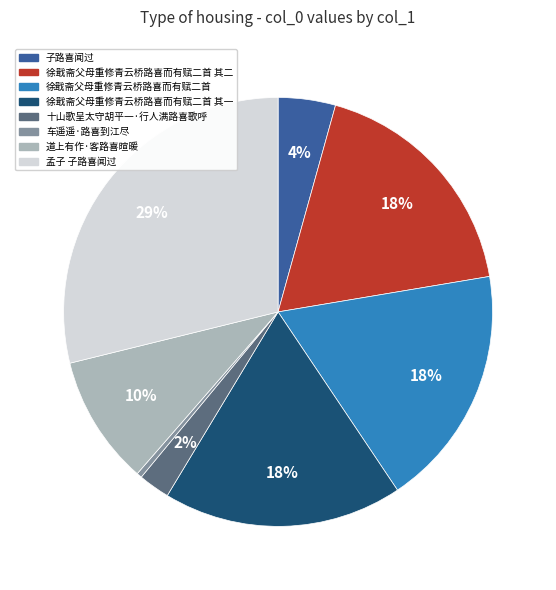

To the nearest percent, what is the average slice percentage?

12%